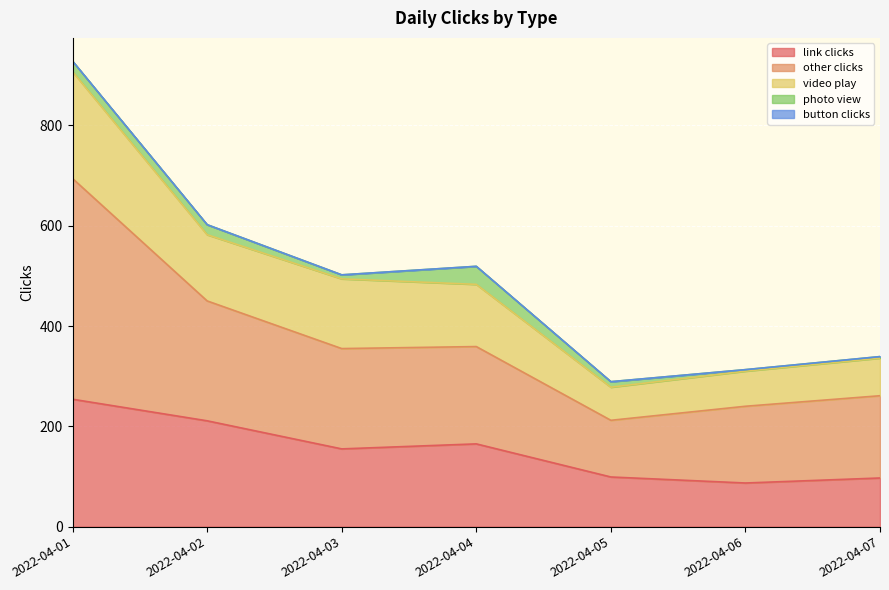

At which category is the sum across all series the highest?

2022-04-01